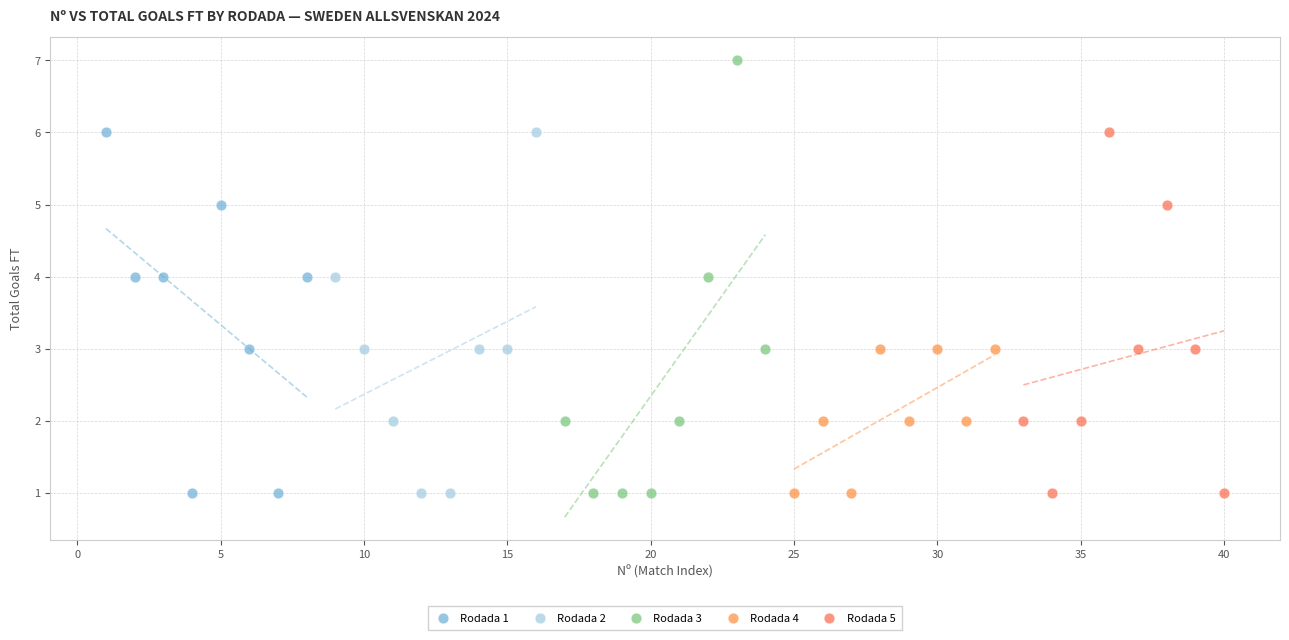

Which series has the widest spread of Y values?

Rodada 3